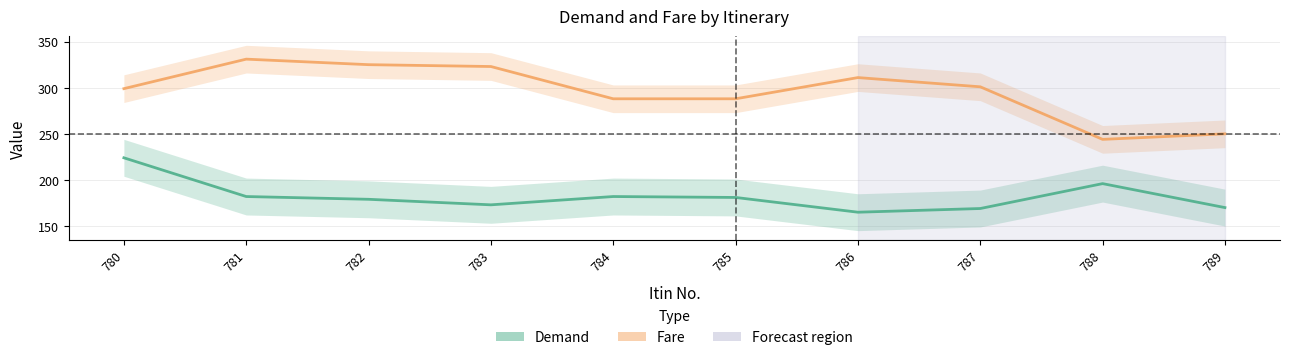

Read the Demand value at 787, to the nearest 5.

170